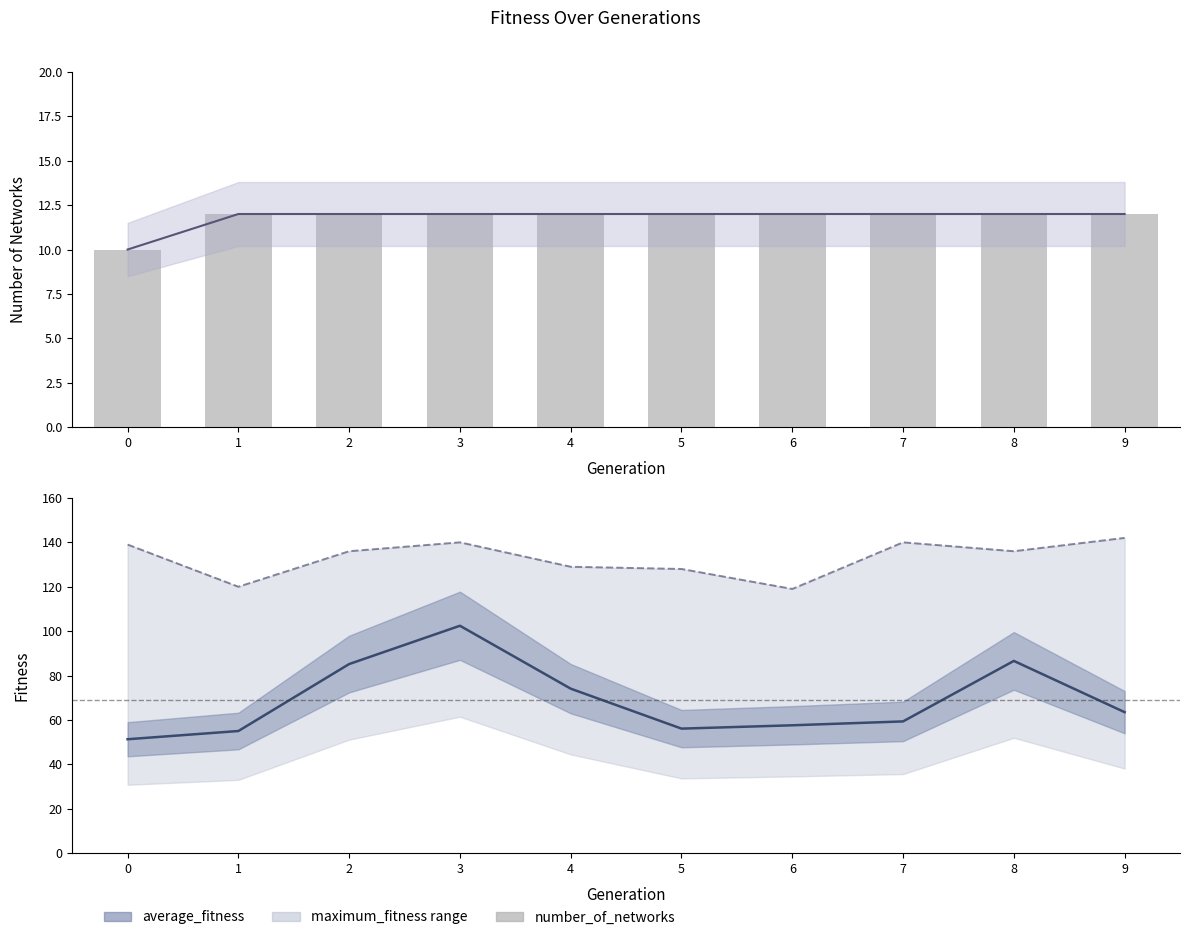

Rank the series by their average value, from highest to lowest.

maximum_fitness, average_fitness, number_of_networks